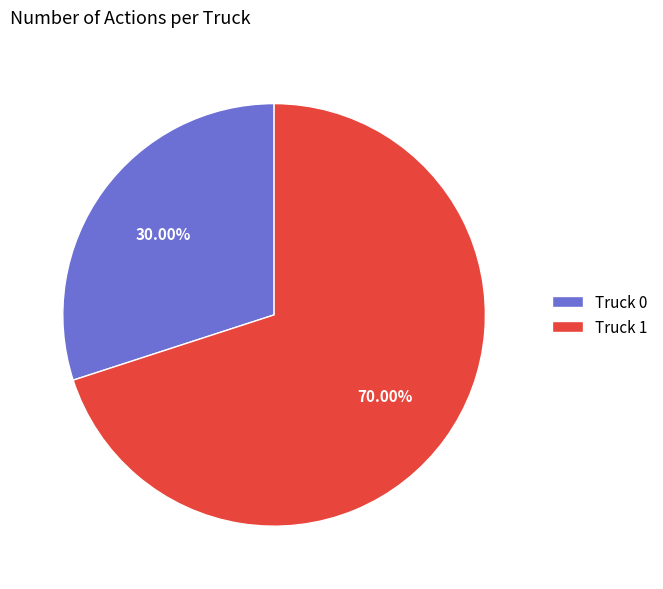

Rank the categories by value from highest to lowest.

Truck 1, Truck 0